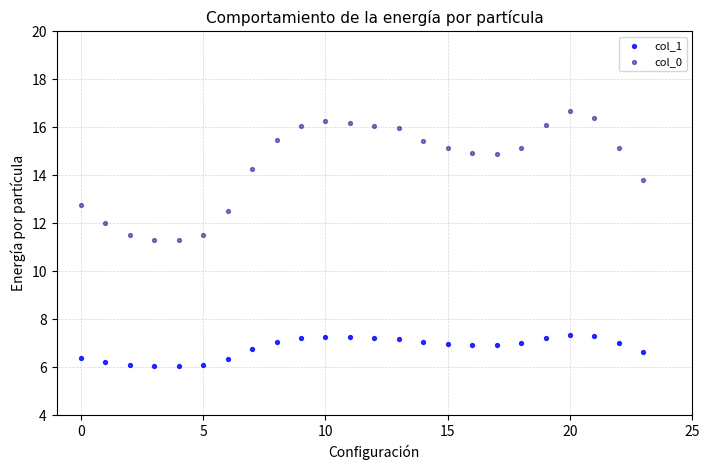

What are all the series names shown in the legend?

col_1, col_0